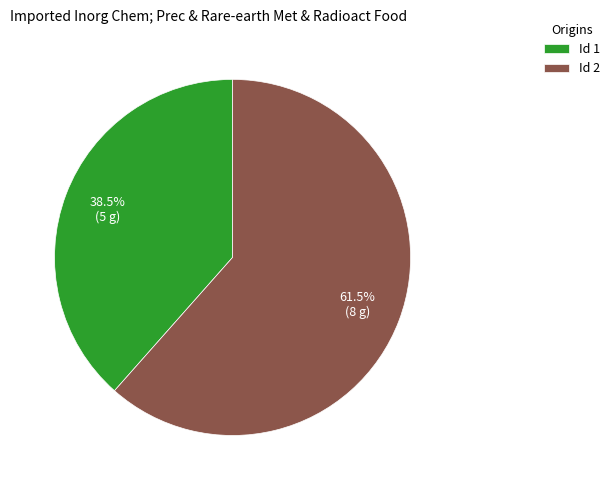

How many segments does this pie chart have?

2